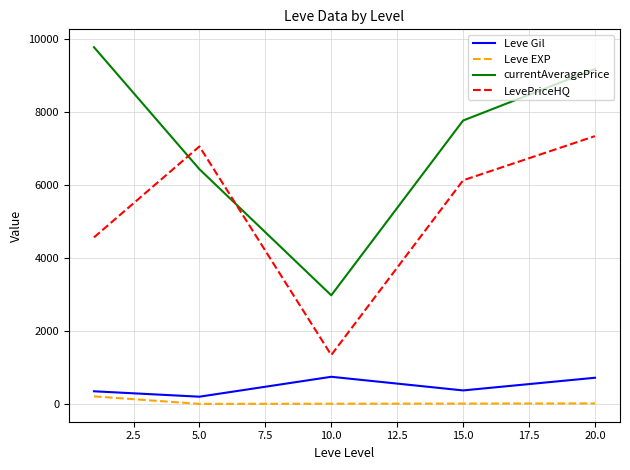

What is the difference between the maximum and second lowest values in the currentAveragePrice series?

3339.7